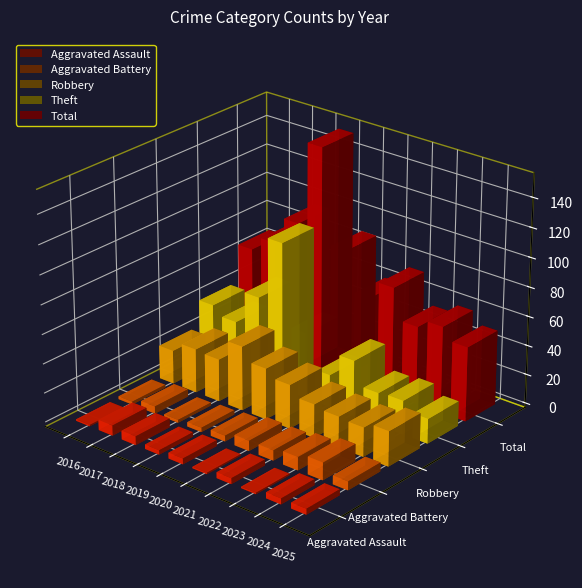

Which series has the largest total across all categories?

Total